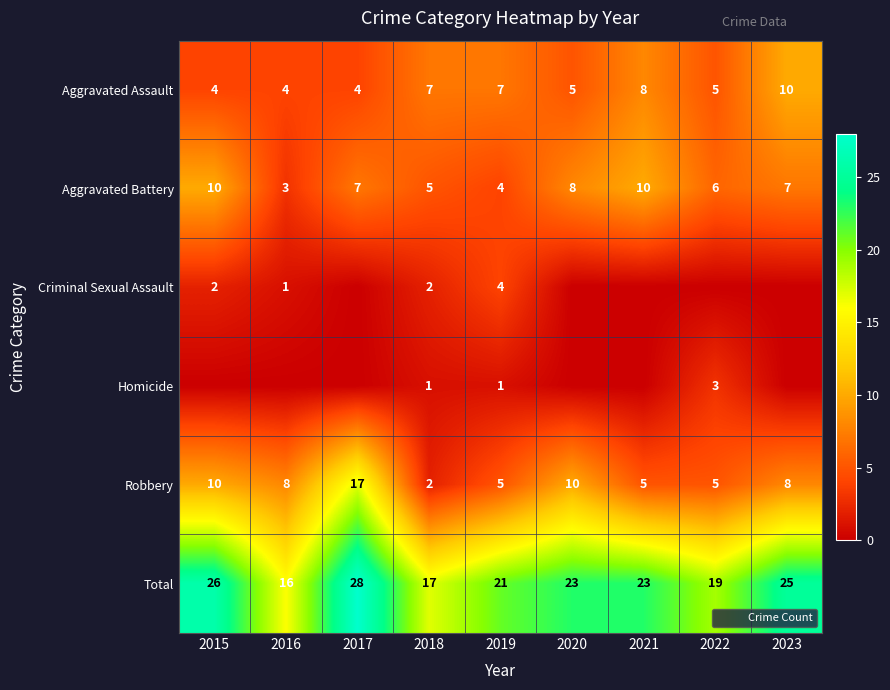

How many Aggravated Battery values are between 5 and 8?

5